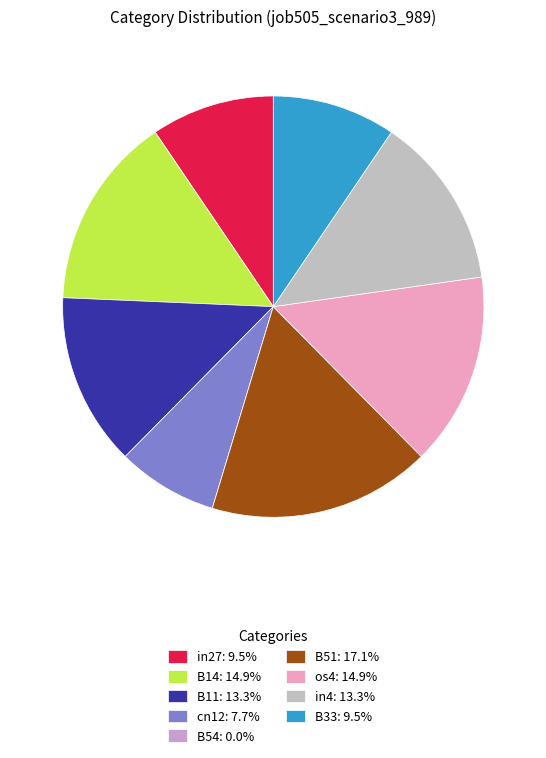

True or false: B14 accounts for 15% of the total.

True